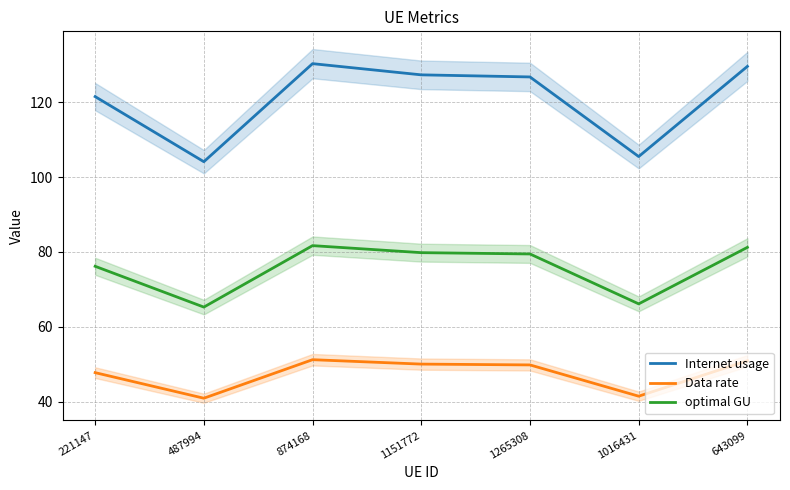

What is the sum of the optimal GU values at 1265308 and 221147?

155.6